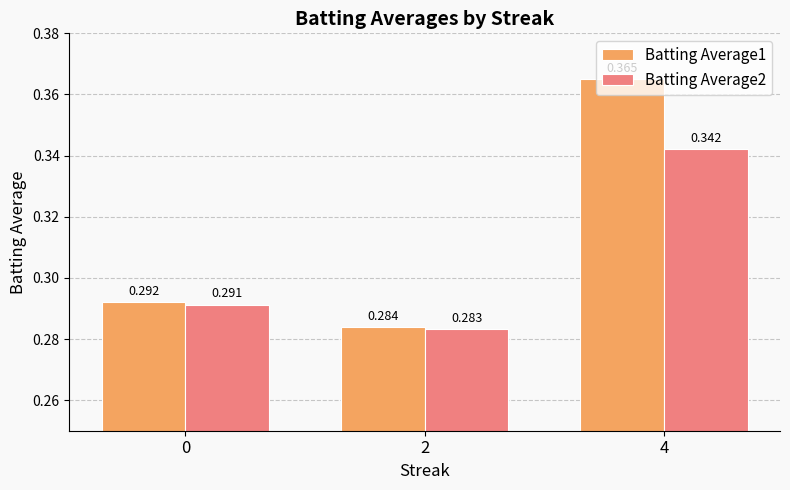

How many categories are shown in the chart?

3